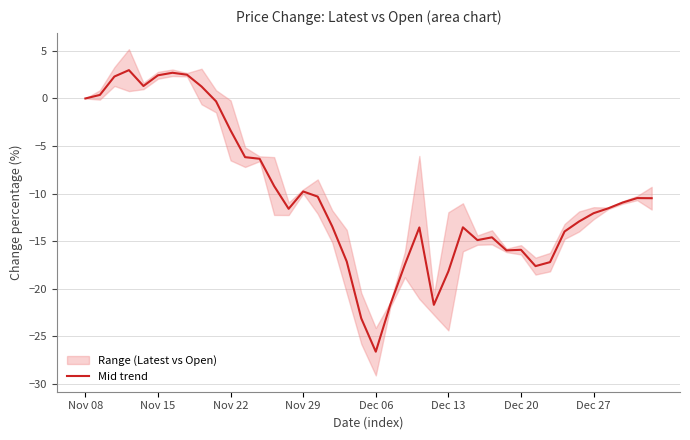

What is the highest value of the Mid trend series?

3.0